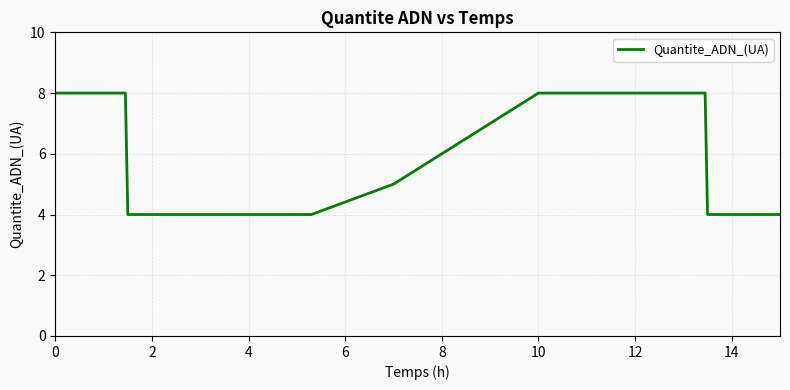

What is the maximum value shown in the chart?

8